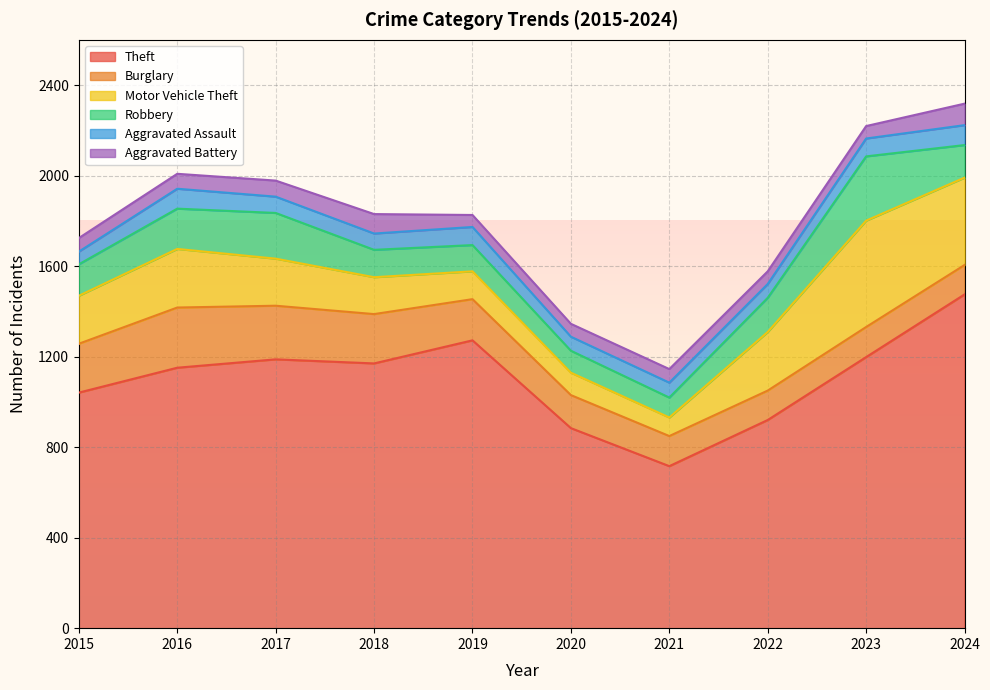

Between which two adjacent categories do Burglary and Robbery first intersect?

2021 and 2022